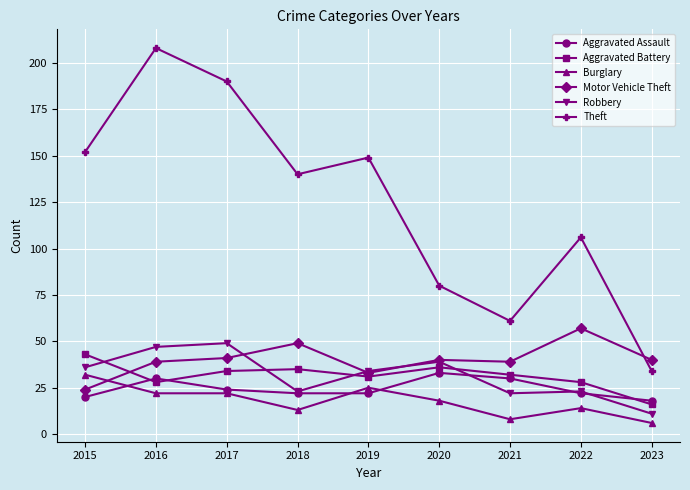

In Theft, how many points are lower than both neighbors (excluding endpoints)?

2